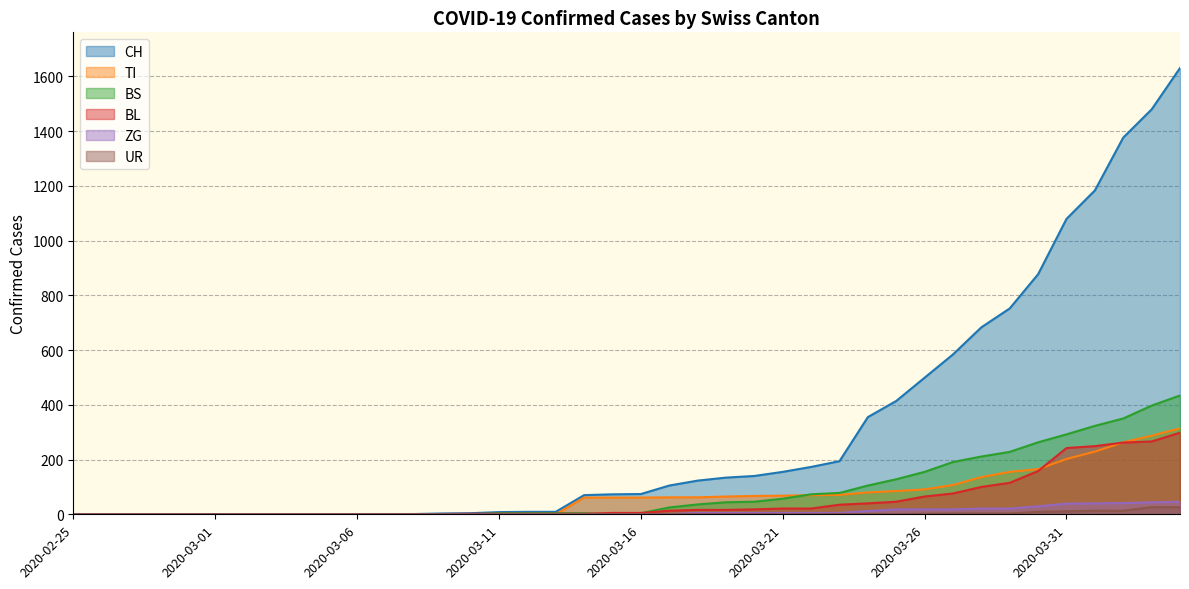

At which label does ZG reach its peak?

2020-04-04